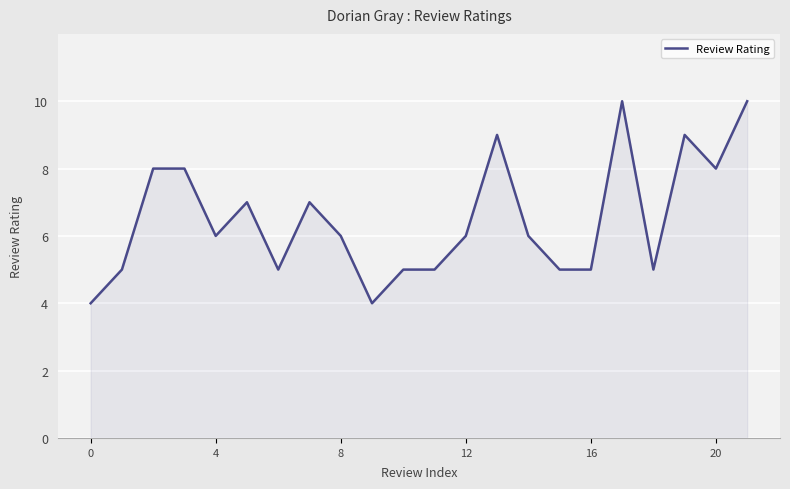

True or false: the data has more than 1 interior local peaks.

True